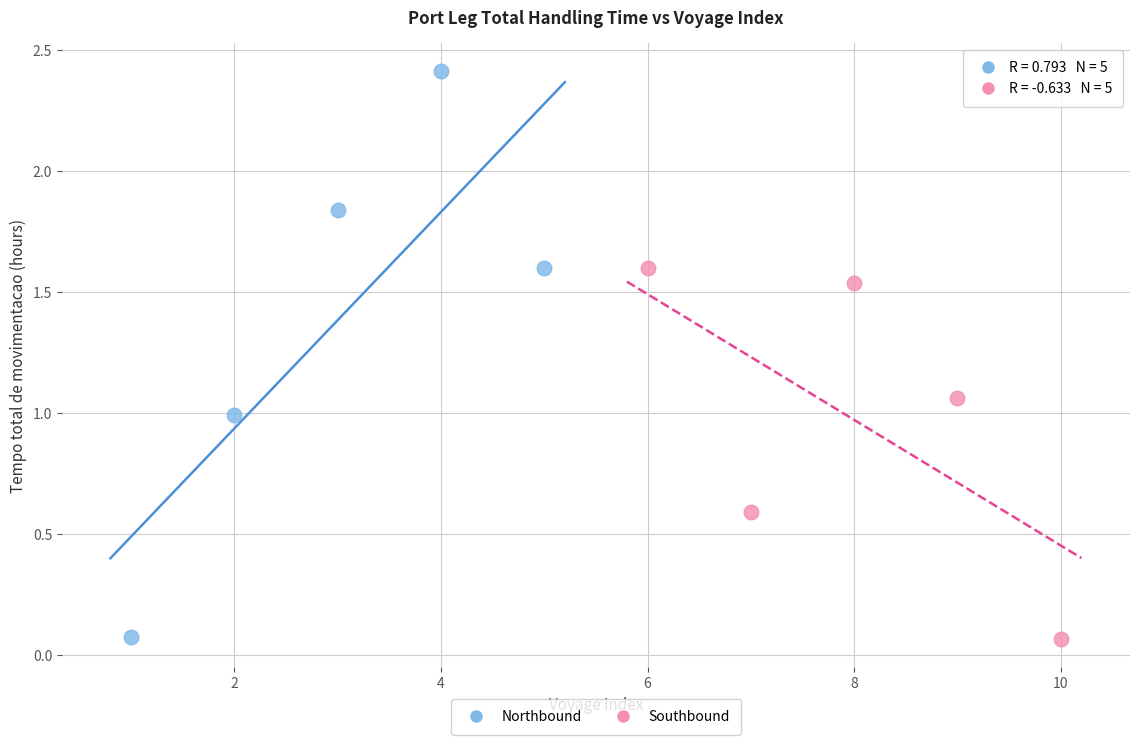

Which series reaches the maximum Y coordinate?

Northbound